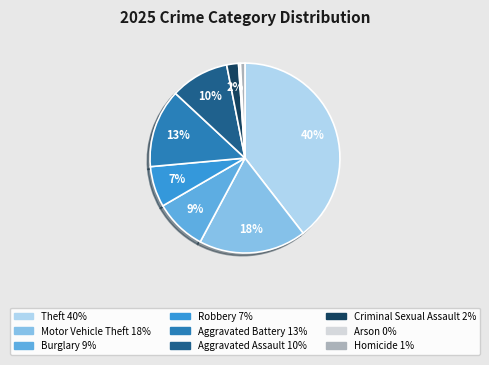

Is there any slice that represents more than half of the pie?

No